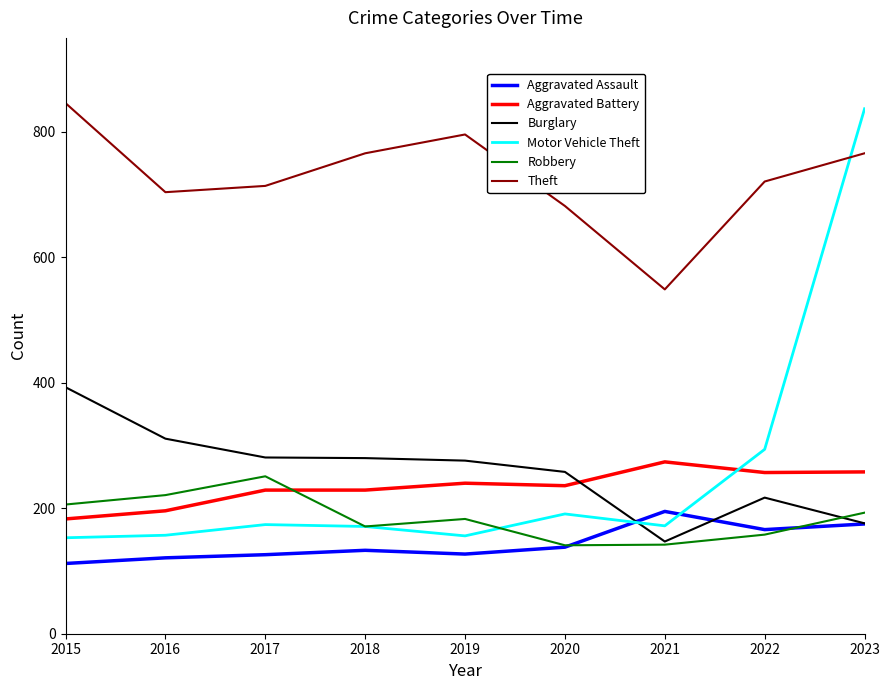

What is the minimum value for Aggravated Battery?

183